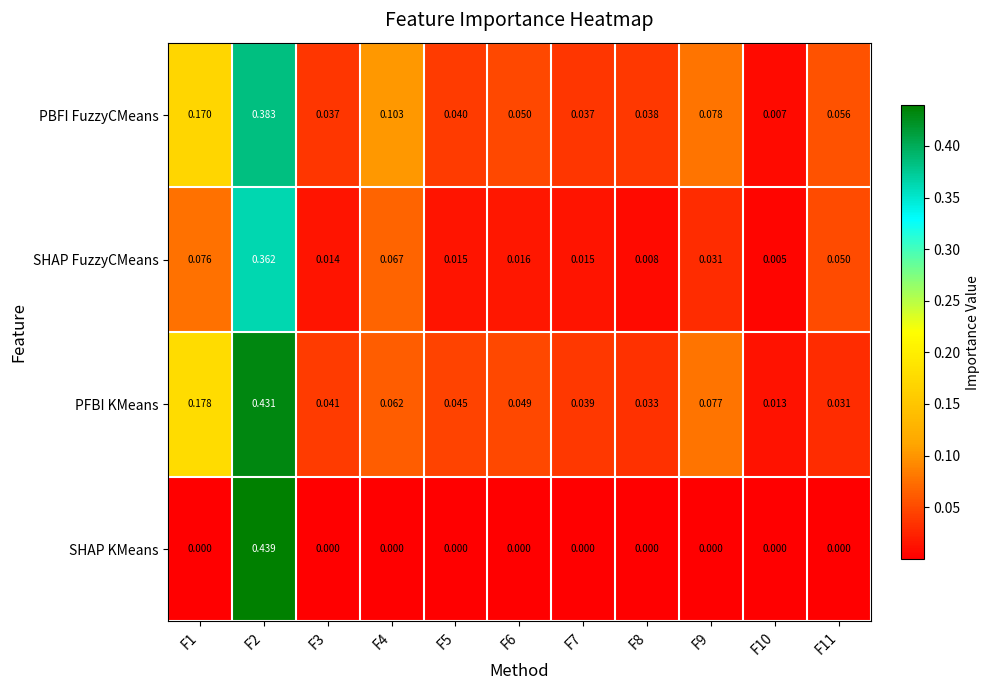

Rank the series at F3 from highest to lowest value.

PFBI KMeans, PBFI FuzzyCMeans, SHAP FuzzyCMeans, SHAP KMeans